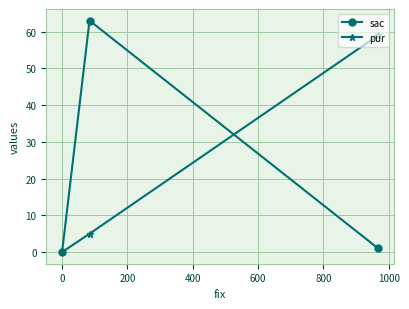

What is the value of the sac point at the 2nd from the left?

63